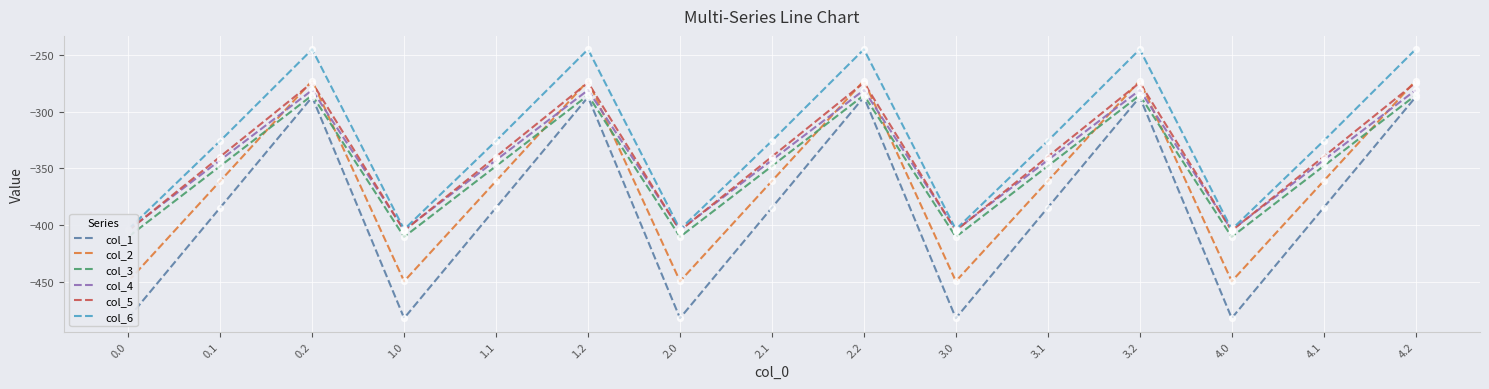

Which series contains the highest Y value?

col_6